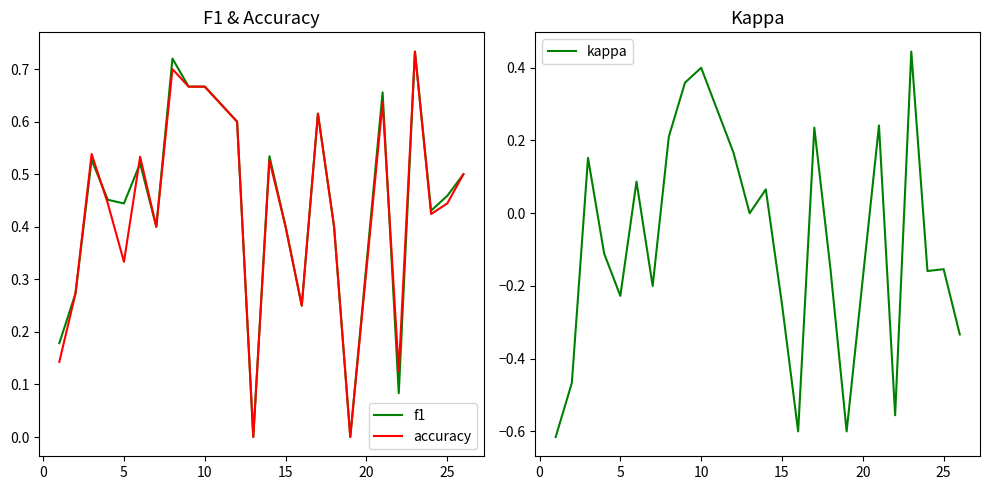

Rank the series at 15 from highest to lowest value.

f1, accuracy, kappa